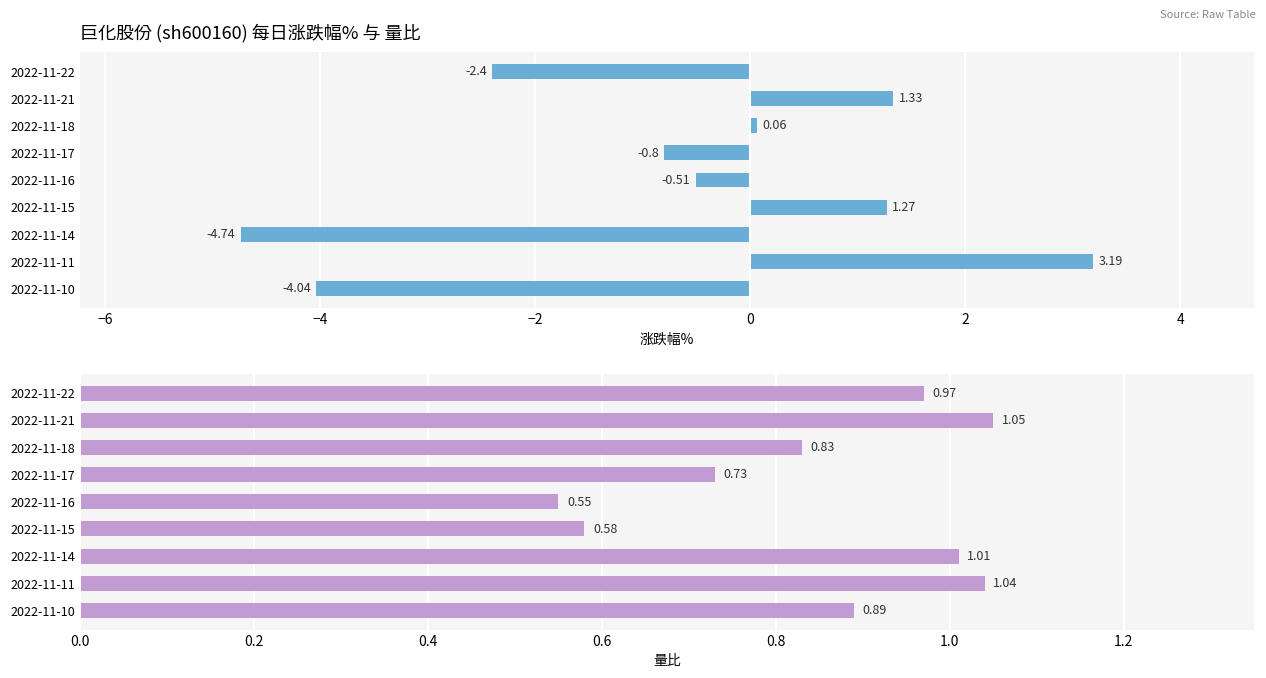

What is the sum of the 涨跌幅% values at 2022-11-11 and 2022-11-15?

4.5